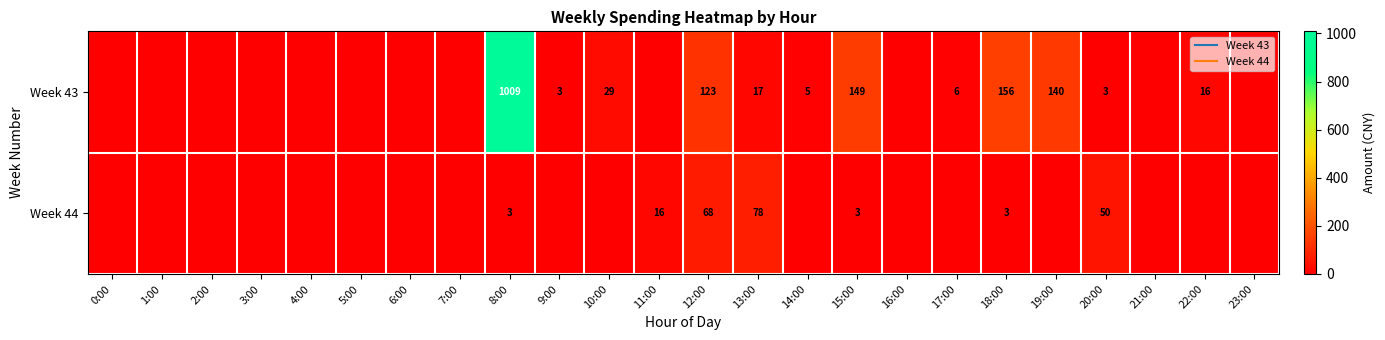

The Week 43 series shows -322.6 at 0:00. True or false?

False